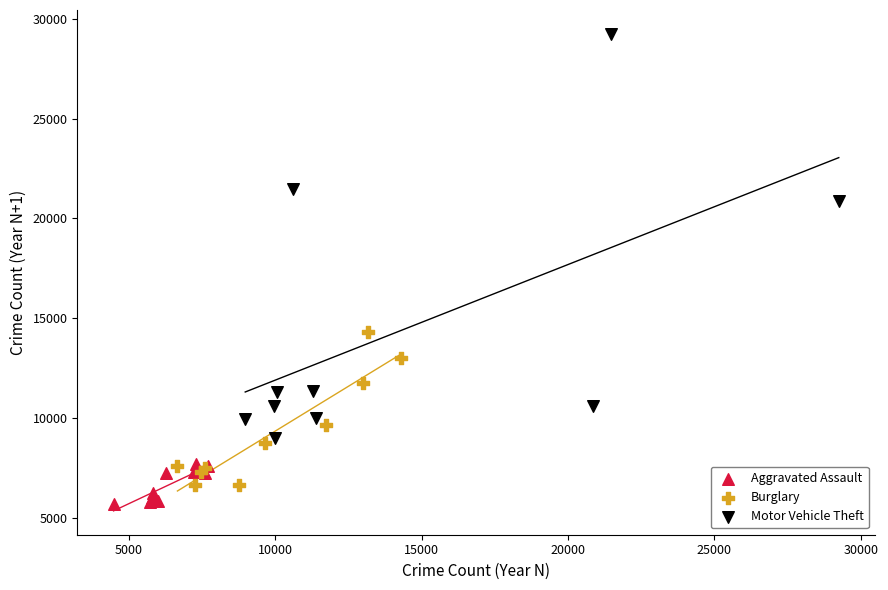

Which series contains the highest Y value?

Motor Vehicle Theft